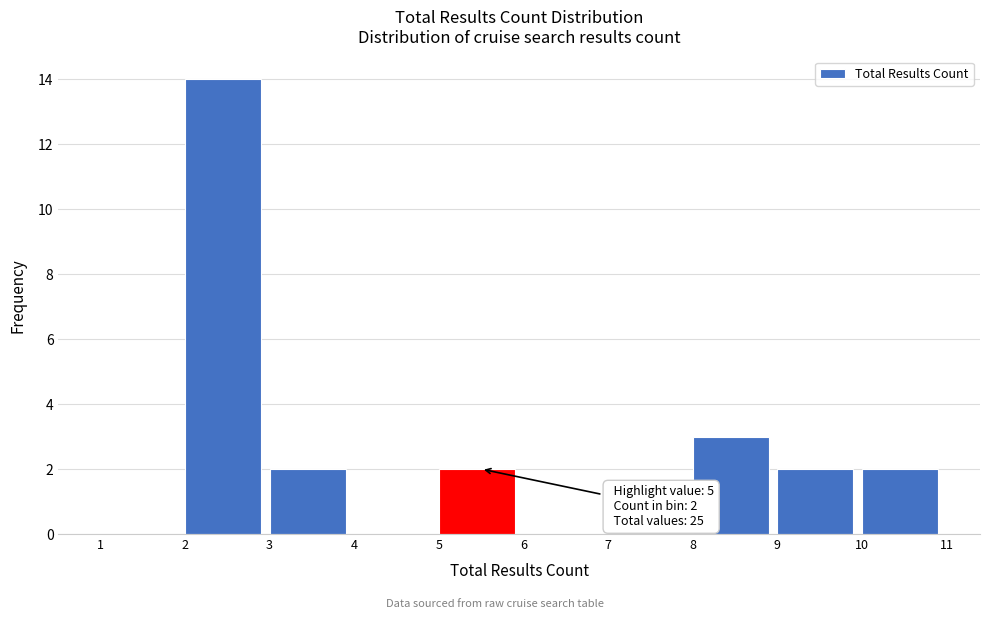

Which range on the x-axis has the tallest bar?

2 to 3